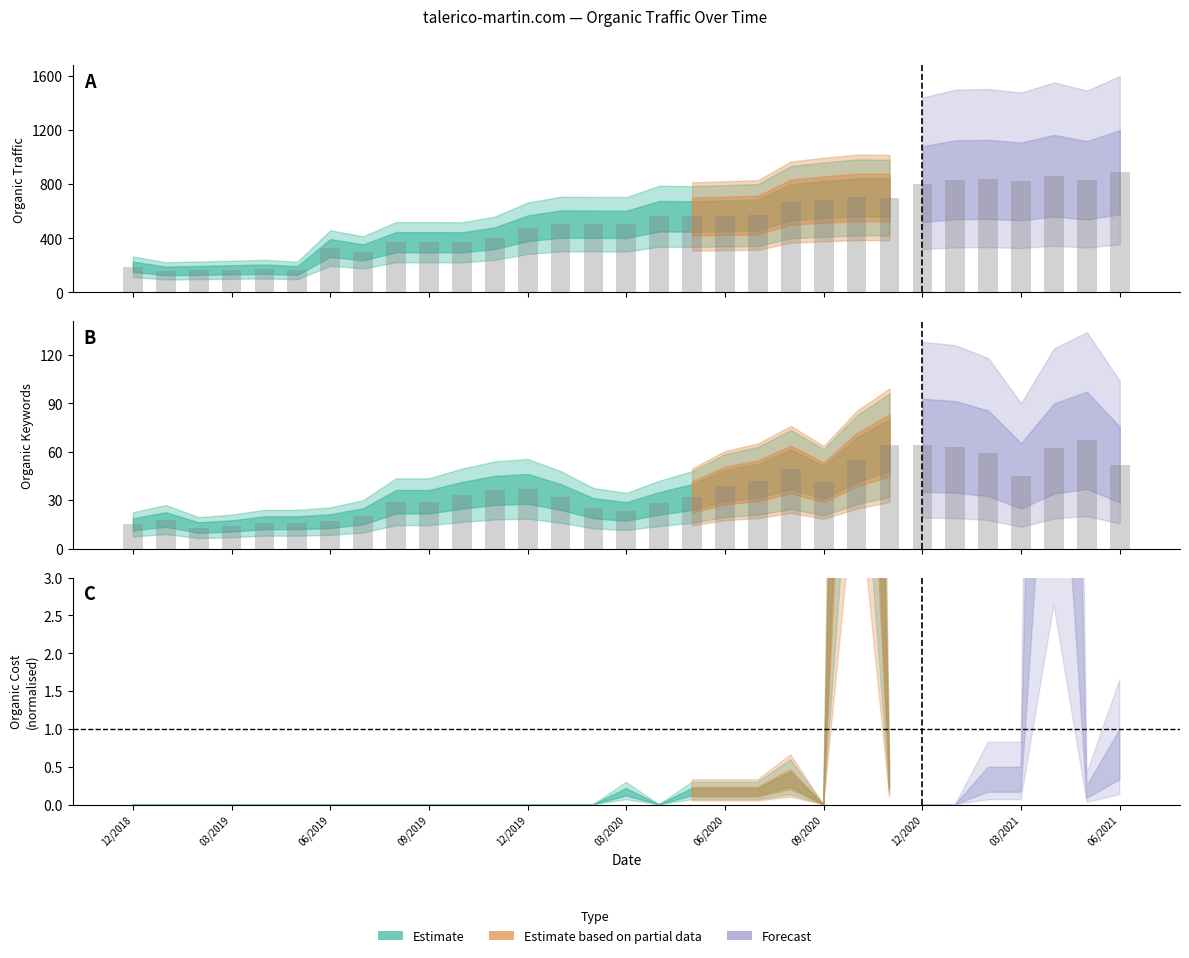

What is the highest value of the Organic Keywords series?

67